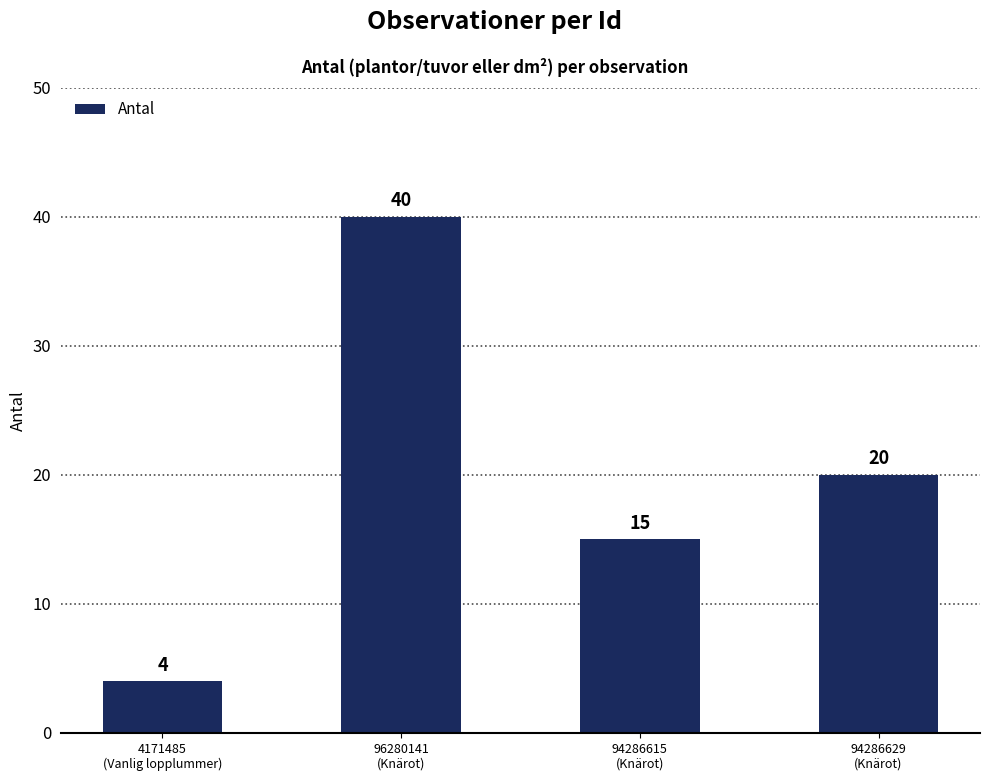

Is it true that the value at 94286615
(Knärot) is 9?

False